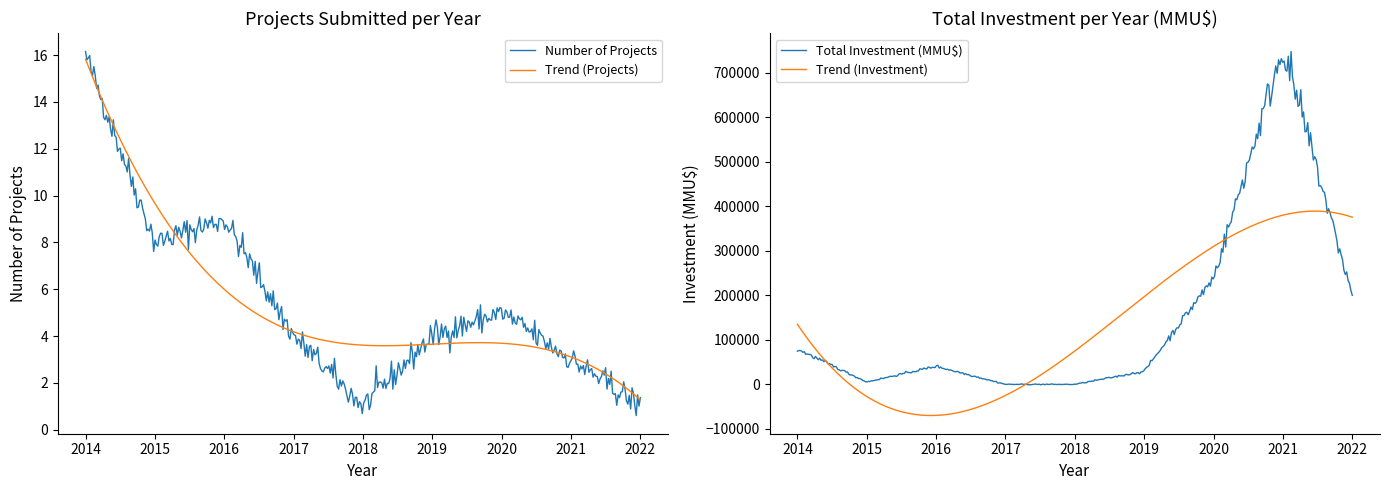

In Total Investment (MMU$), how many points are higher than both neighbors (excluding endpoints)?

109